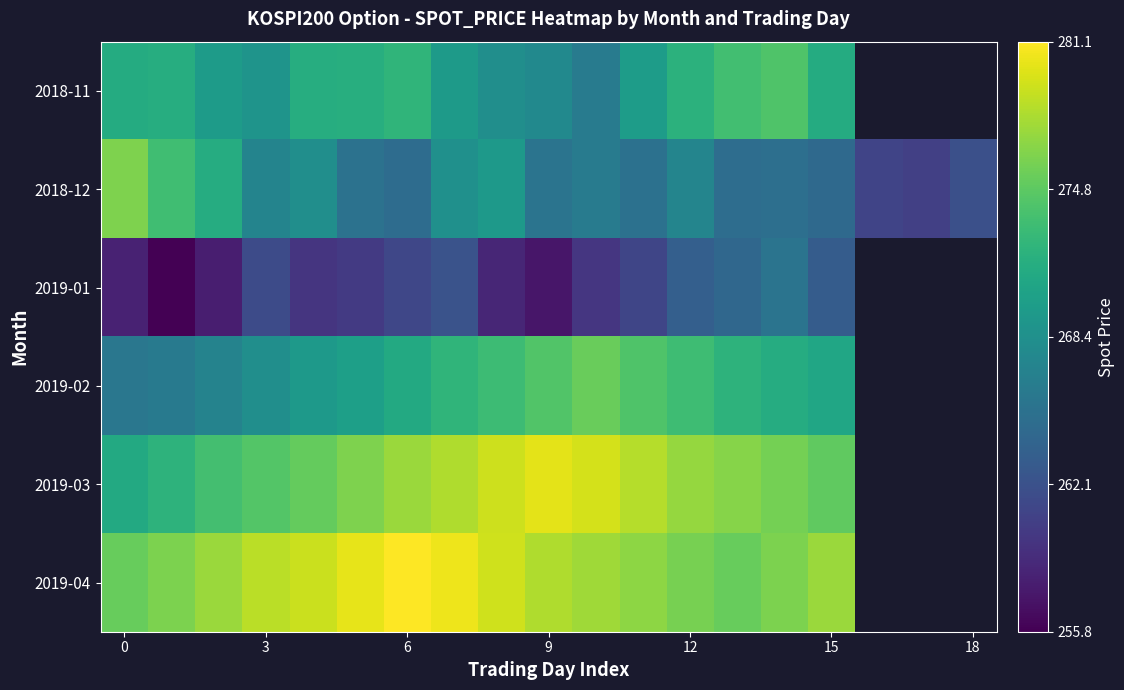

Rank the series by their maximum value, from lowest to highest.

2019-01, 2018-11, 2019-02, 2018-12, 2019-03, 2019-04